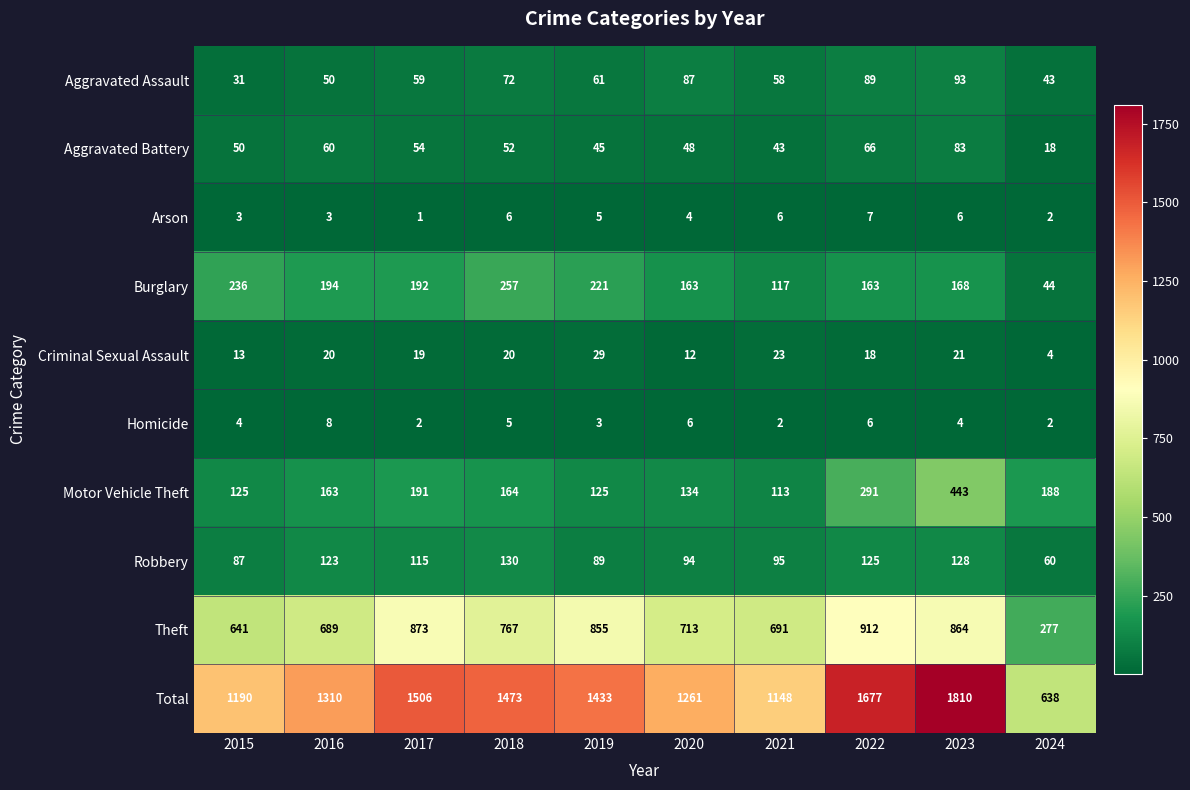

What is the spread (max minus min) of values at 2024?

636